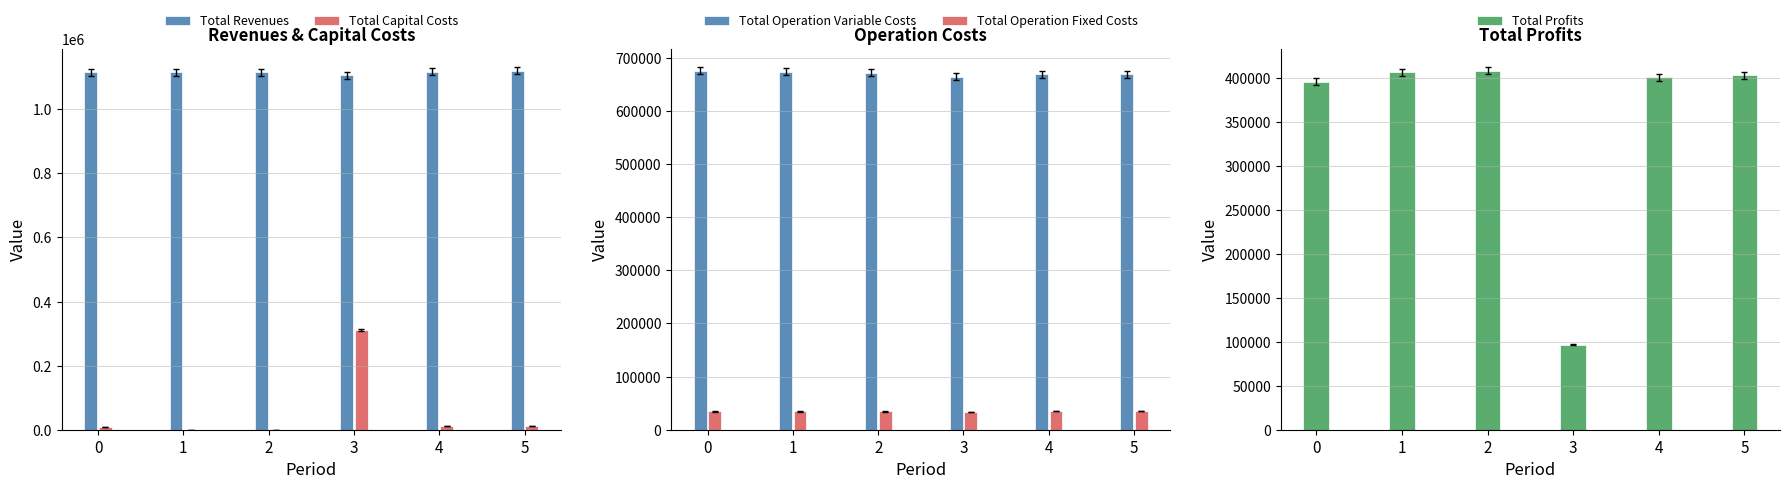

What are all the series names shown in the legend?

Total Revenues, Total Capital Costs, Total Operation Variable Costs, Total Operation Fixed Costs, Total Profits